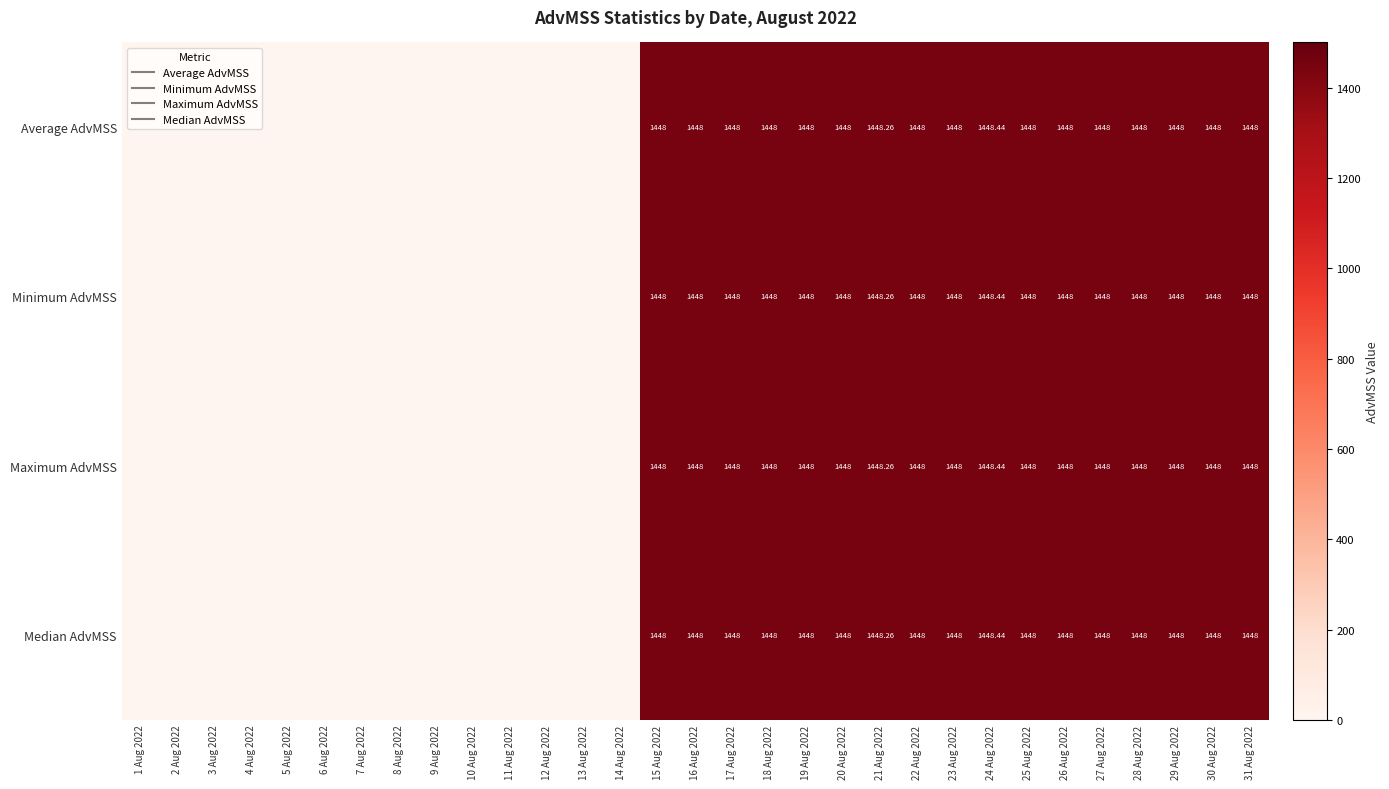

How many distinct data groups are displayed?

4